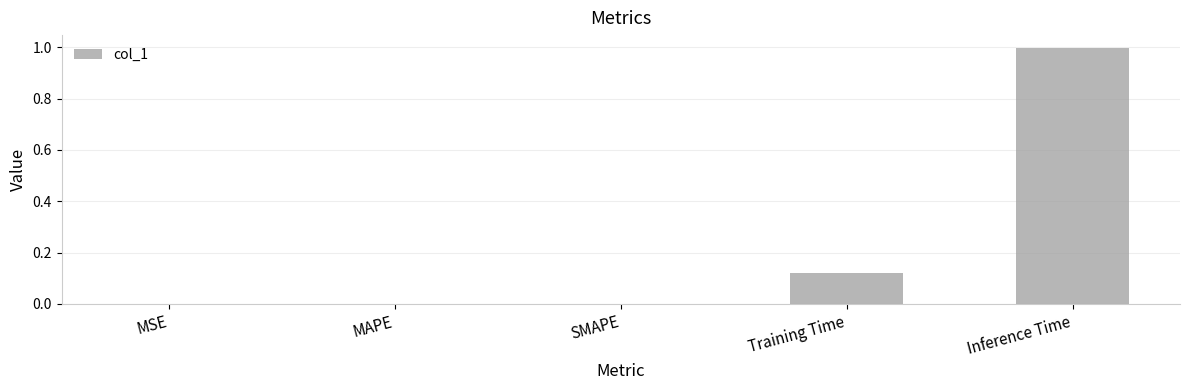

What is the sum of all values?

1.1